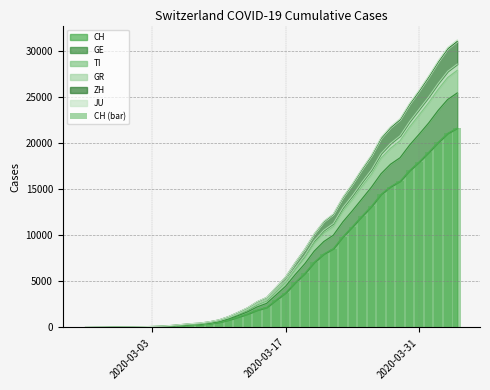

Does the chart contain stacked bars?

No